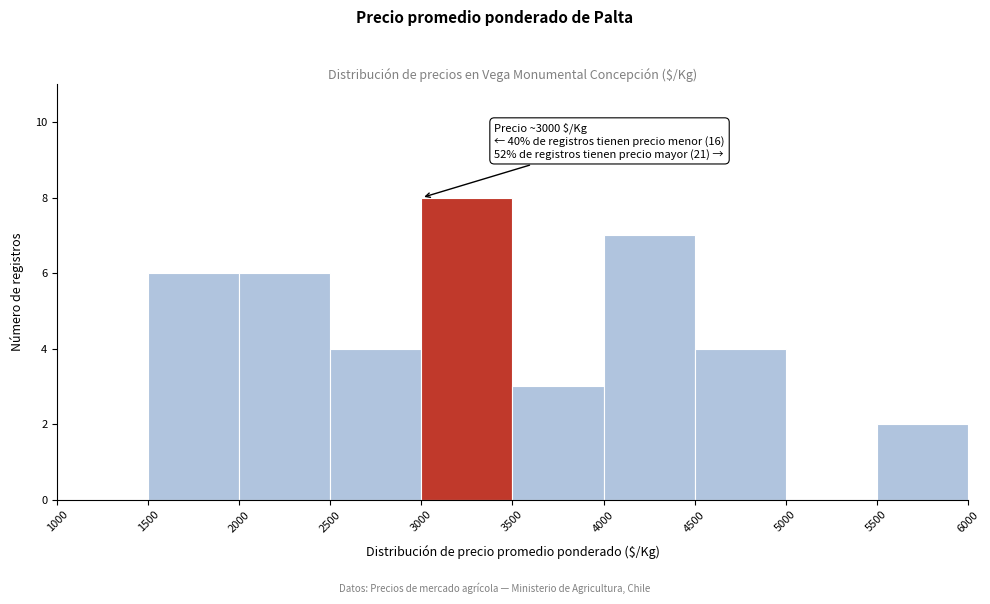

Which range on the x-axis has the tallest bar?

3000 to 3500